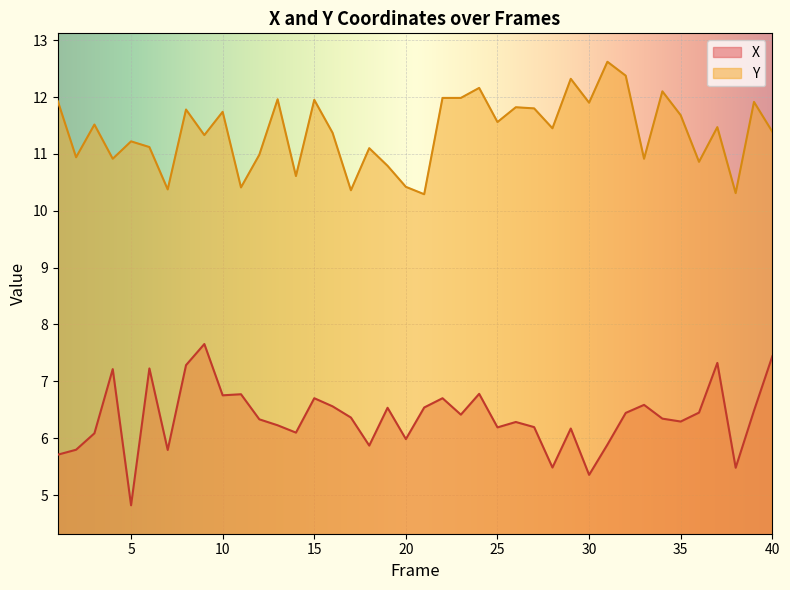

True or false: Y and X intersect in this chart.

False